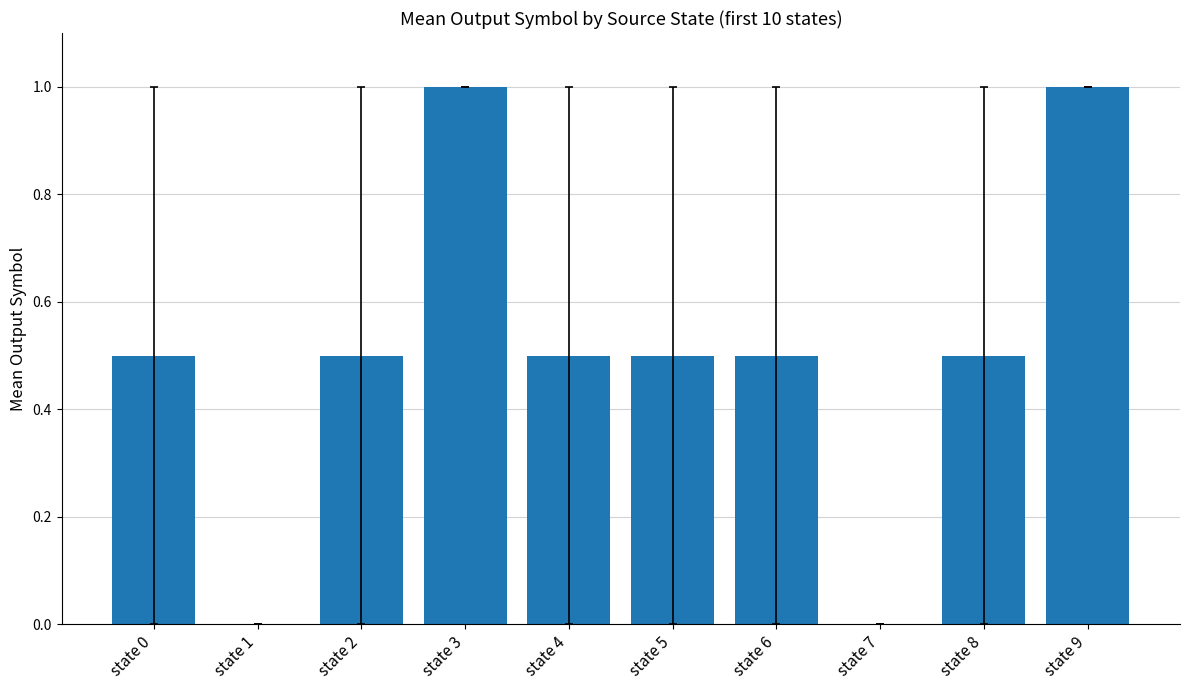

What is the change in value from state 3 to state 6?

-0.5